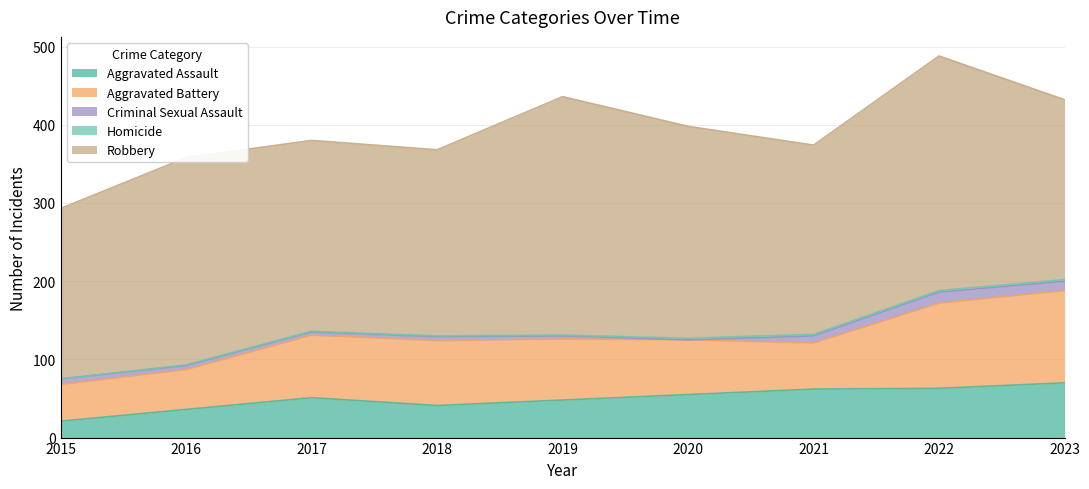

True or false: Aggravated Assault has more than 1 interior local peaks.

False